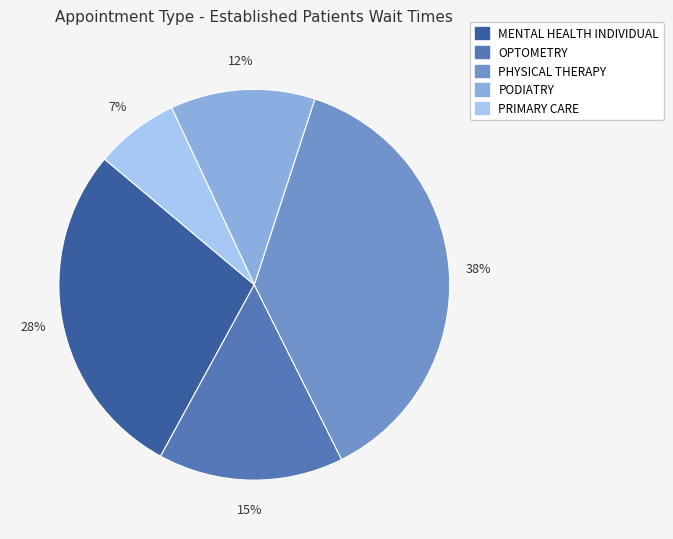

True or false: OPTOMETRY accounts for 15% of the total.

True